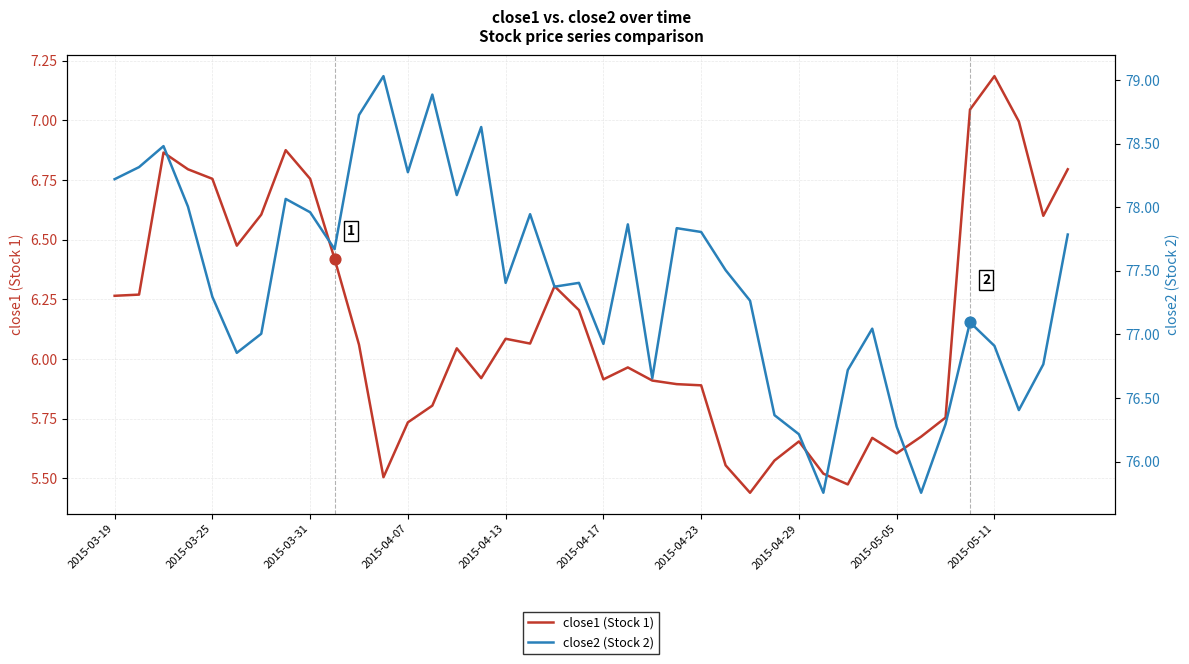

At how many categories does at least one series exceed 29?

40